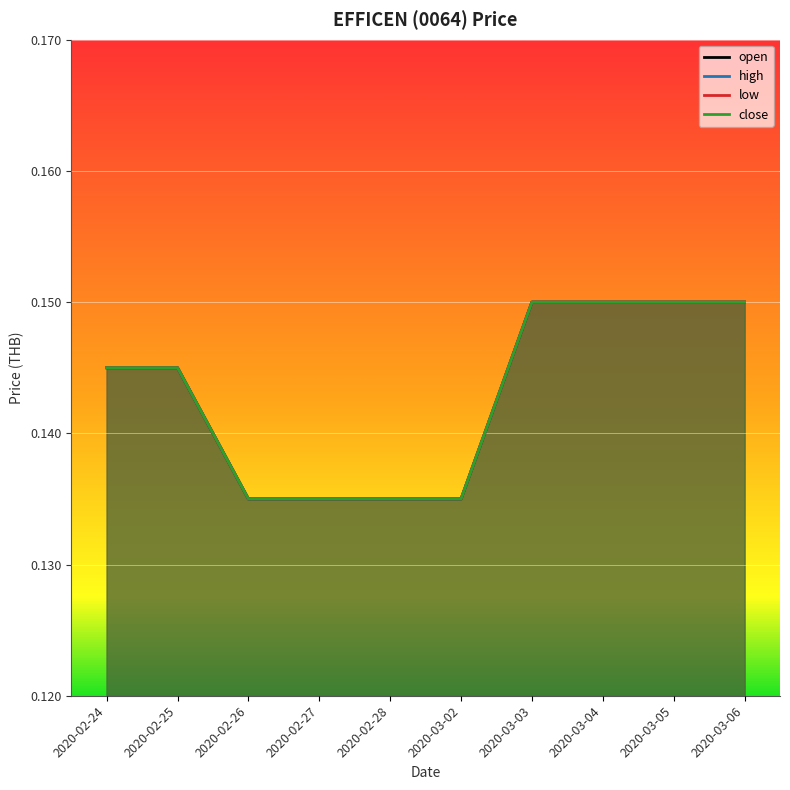

Reading left to right, list all the values displayed in this chart.

open: 2020-02-24=0.1	2020-02-25=0.1	2020-02-26=0.1	2020-02-27=0.1	2020-02-28=0.1	2020-03-02=0.1	2020-03-03=0.1	2020-03-04=0.1	2020-03-05=0.1	2020-03-06=0.1
high: 2020-02-24=0.1	2020-02-25=0.1	2020-02-26=0.1	2020-02-27=0.1	2020-02-28=0.1	2020-03-02=0.1	2020-03-03=0.1	2020-03-04=0.1	2020-03-05=0.1	2020-03-06=0.1
low: 2020-02-24=0.1	2020-02-25=0.1	2020-02-26=0.1	2020-02-27=0.1	2020-02-28=0.1	2020-03-02=0.1	2020-03-03=0.1	2020-03-04=0.1	2020-03-05=0.1	2020-03-06=0.1
close: 2020-02-24=0.1	2020-02-25=0.1	2020-02-26=0.1	2020-02-27=0.1	2020-02-28=0.1	2020-03-02=0.1	2020-03-03=0.1	2020-03-04=0.1	2020-03-05=0.1	2020-03-06=0.1